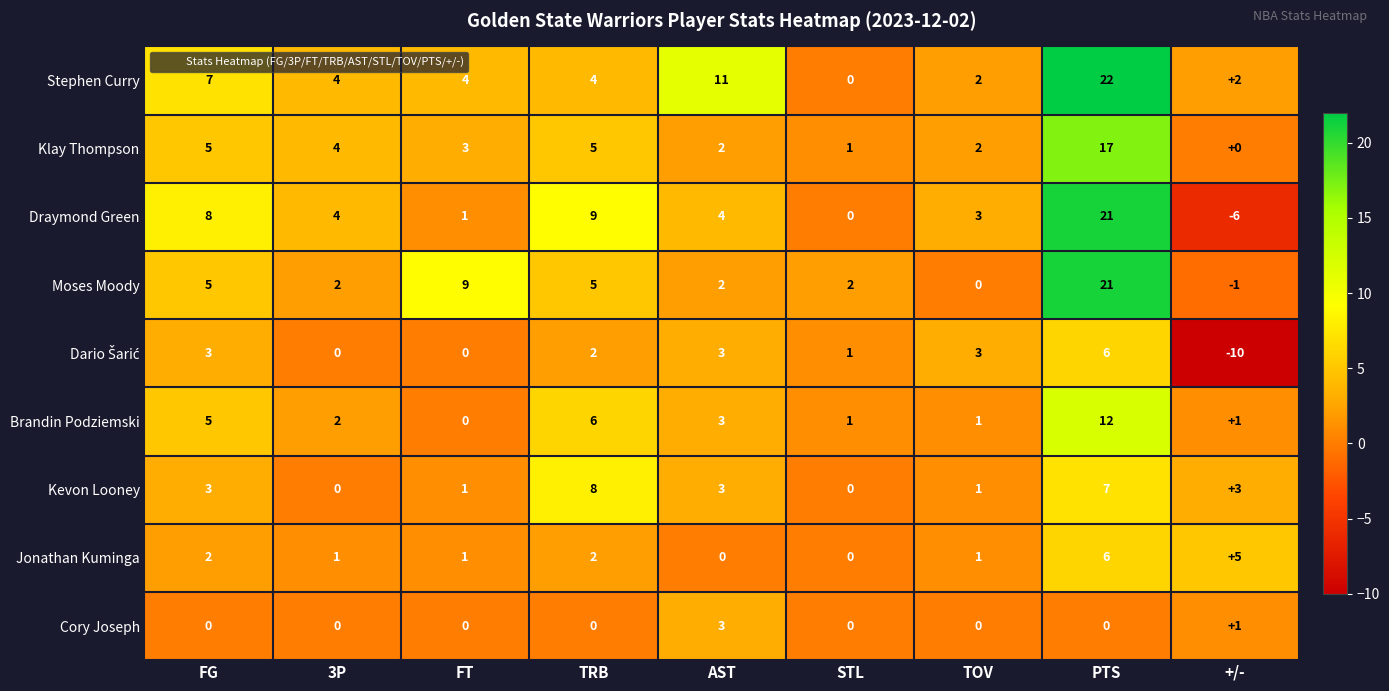

What is the maximum value shown in the chart?

22